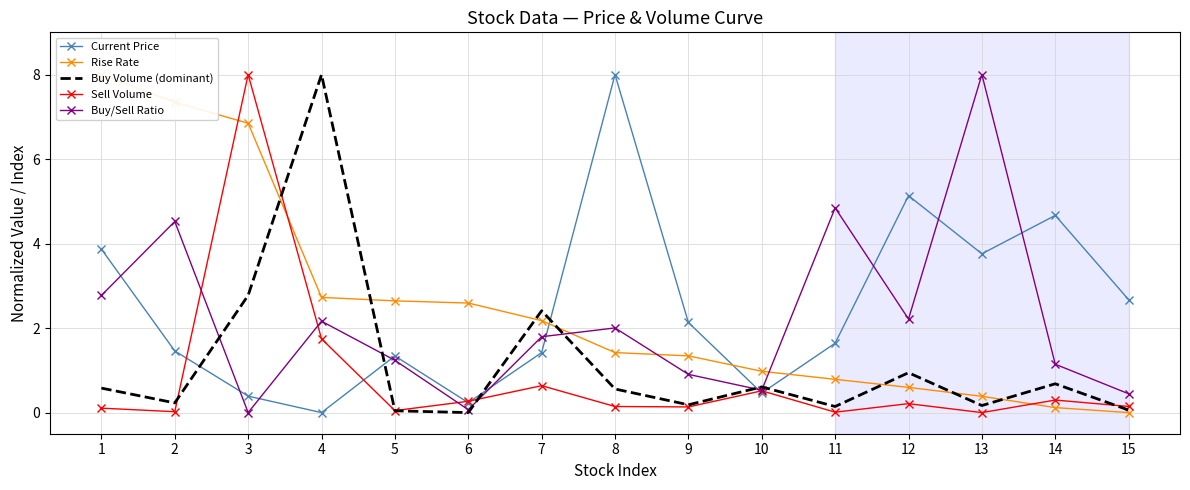

Is the value of Buy/Sell Ratio at 3 greater than the value of Current Price at 14?

No